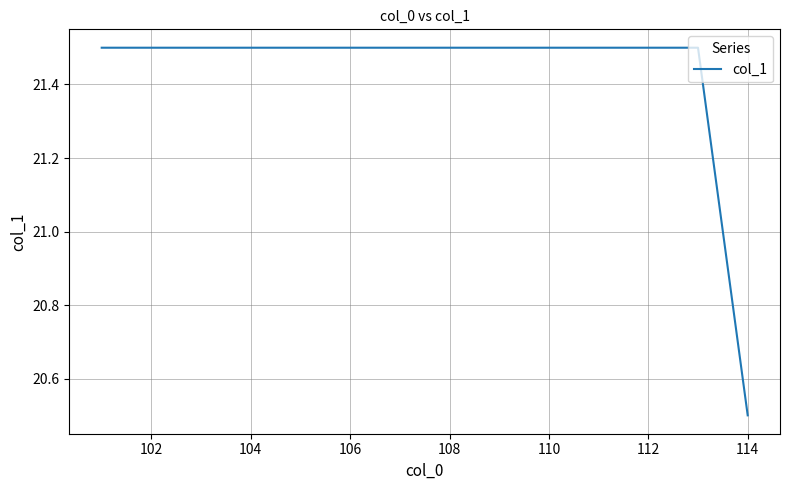

What is the greatest value displayed?

21.5